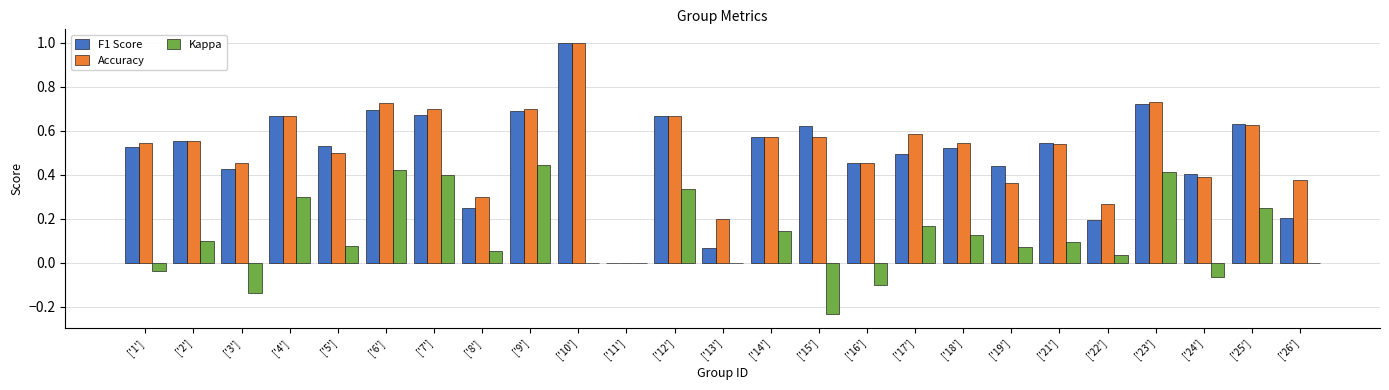

What is the highest value of the F1 Score series?

1.0